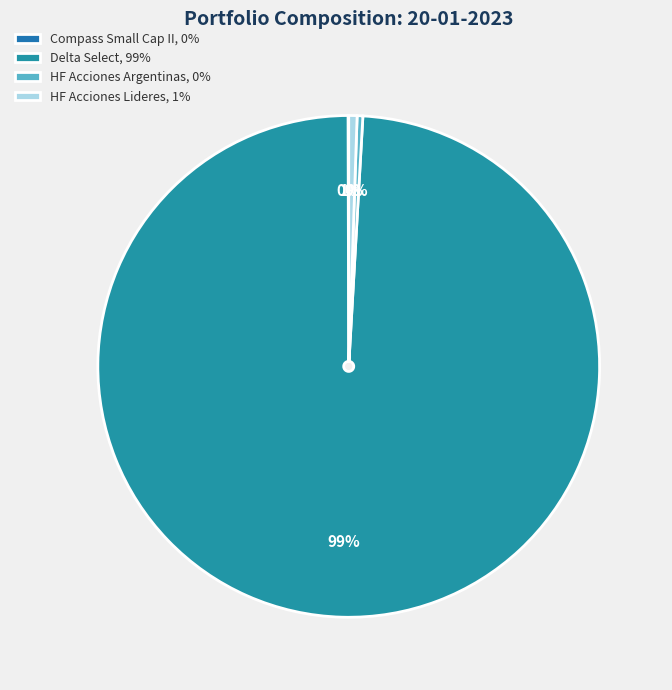

Count the number of slices in the pie.

4